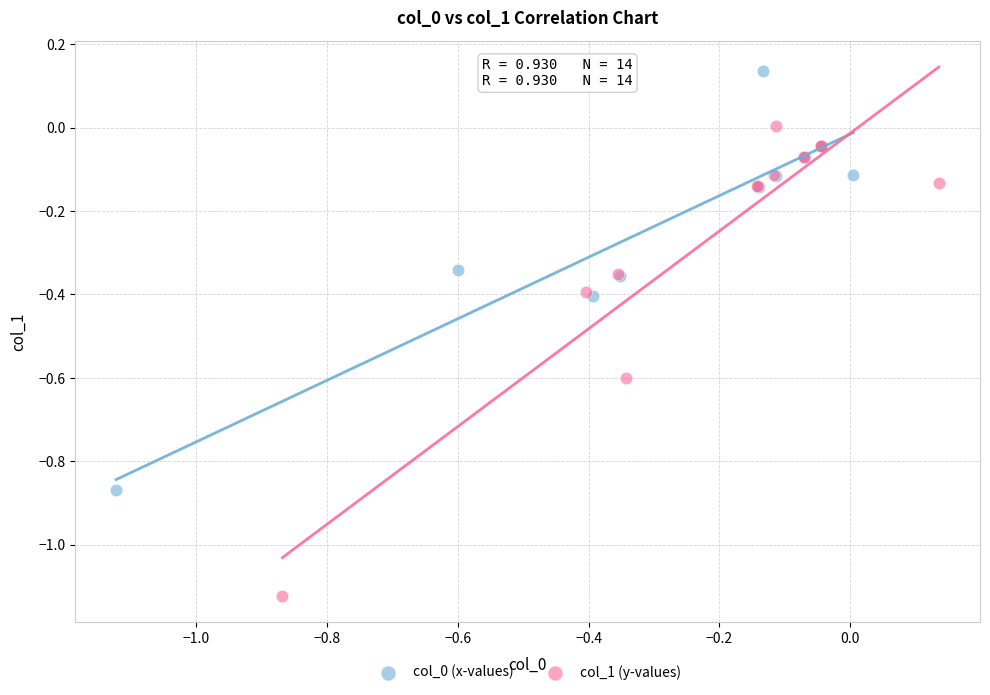

Which series reaches the minimum Y coordinate?

col_1 (y-values)